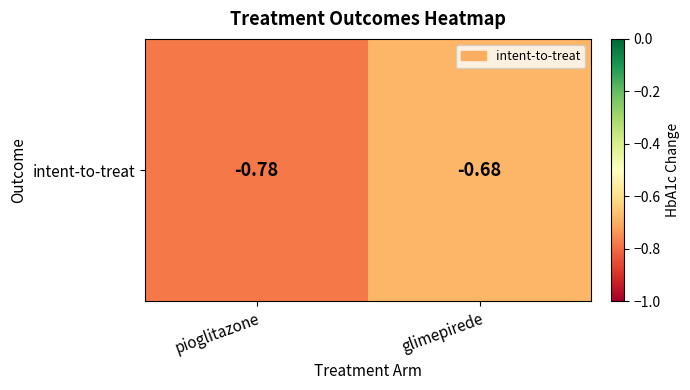

What is the sum of all values?

-1.5